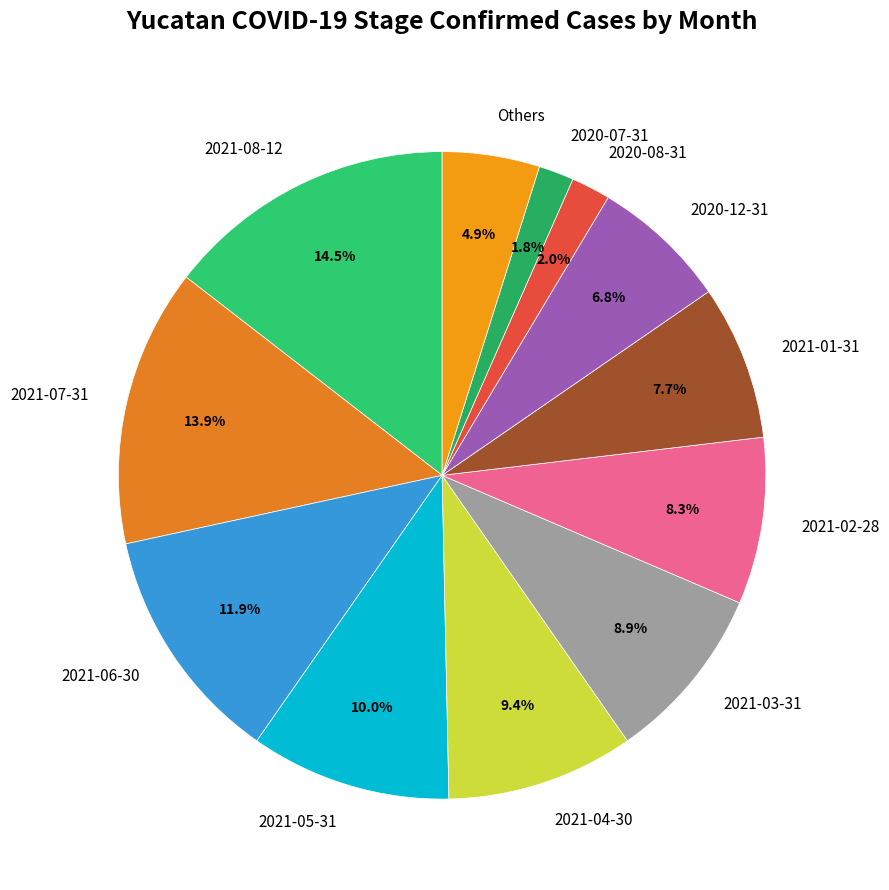

To the nearest percent, what is the combined percentage of 2021-08-12 and 2020-07-31?

16%